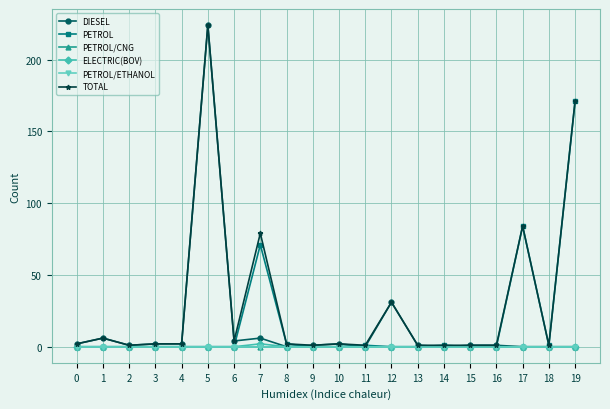

Which series has the largest range (max minus min)?

DIESEL